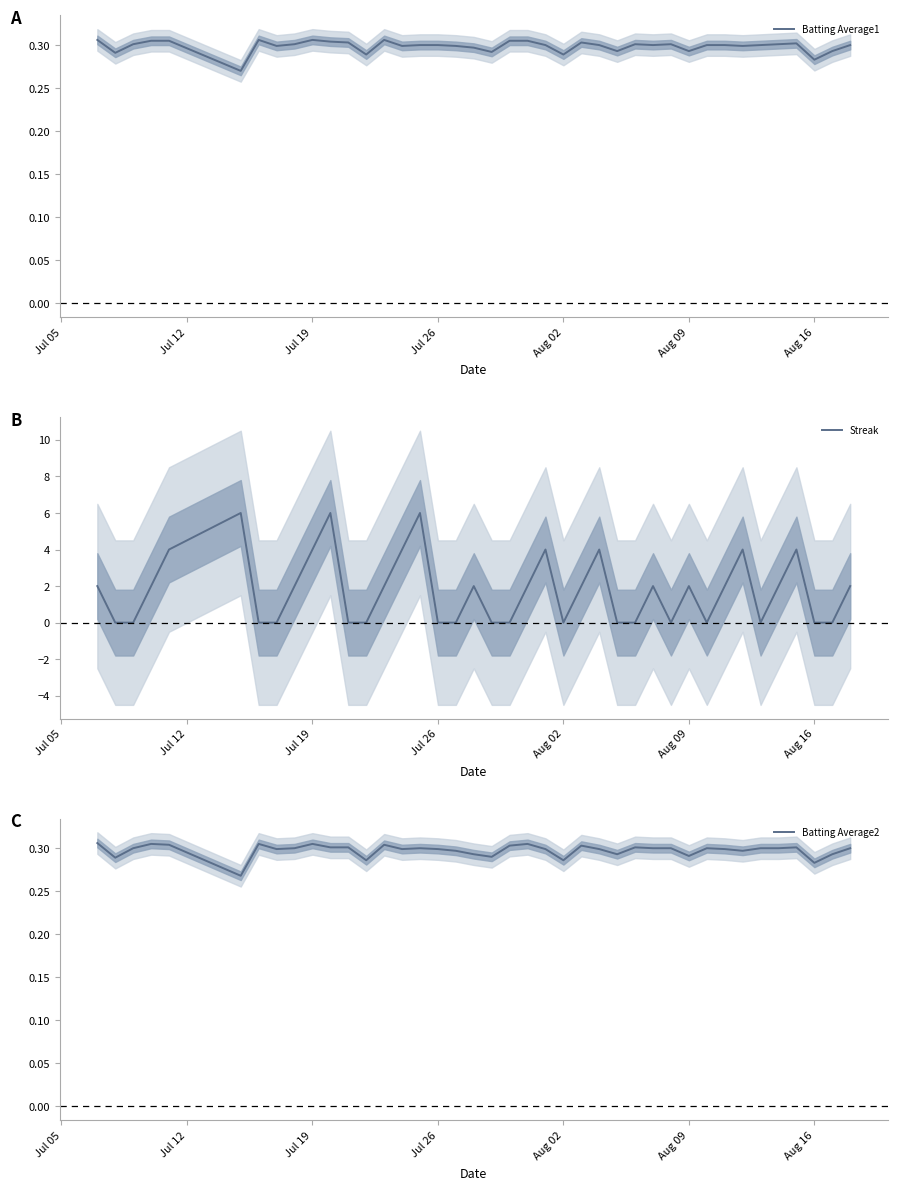

The Streak series shows 0.0 at Aug 16. True or false?

True